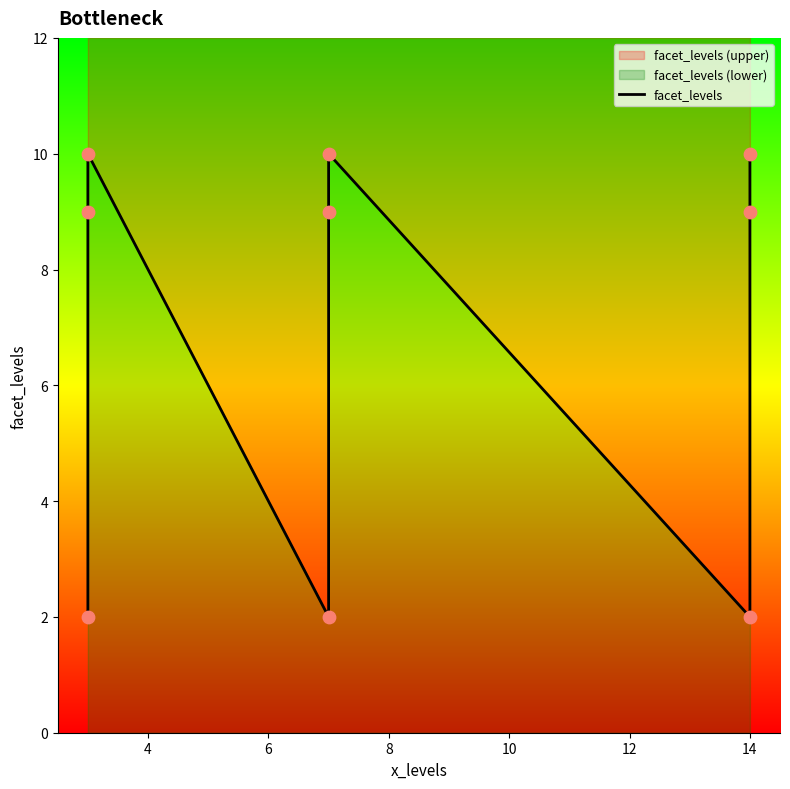

Approximately how many times larger is the value at 8 compared to 6?

0.2